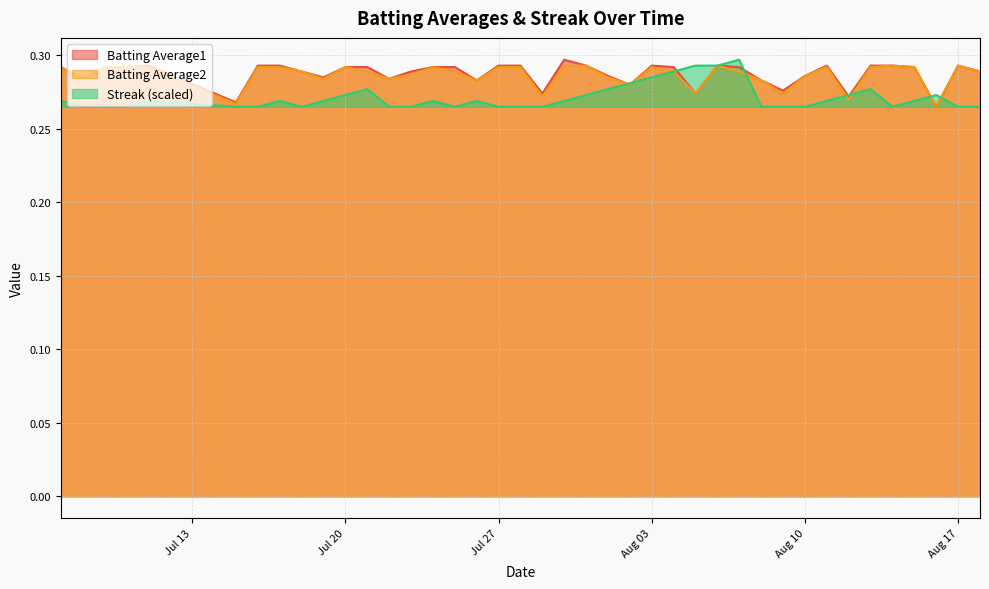

What is the minimum value shown in the chart?

0.3